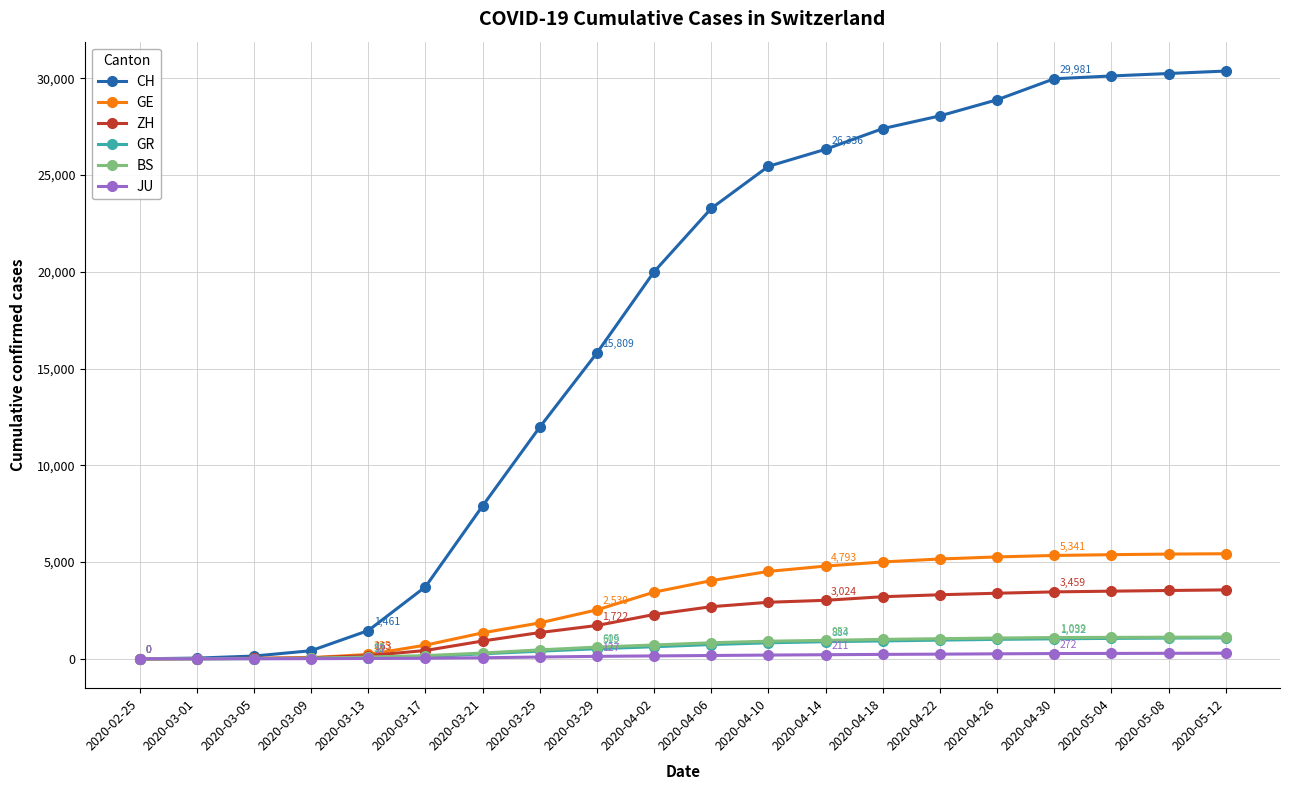

What is the highest value of the JU series?

290